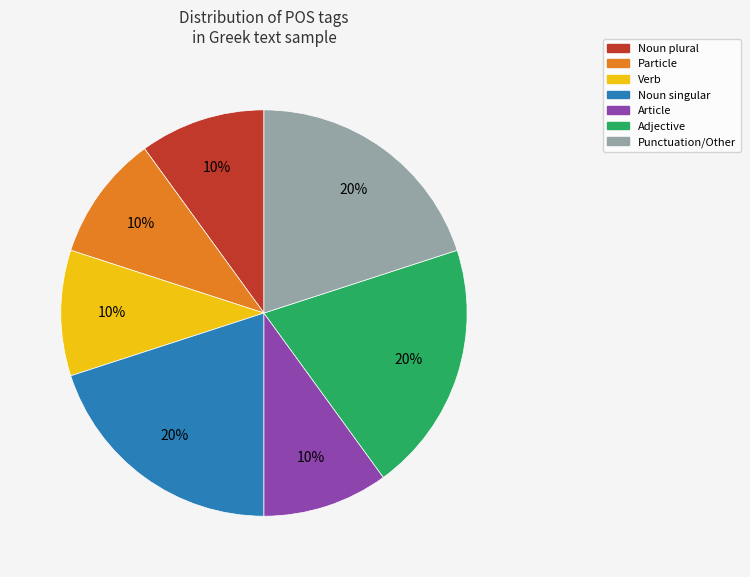

To the nearest percent, what is the difference between the largest and smallest slice percentages?

10%